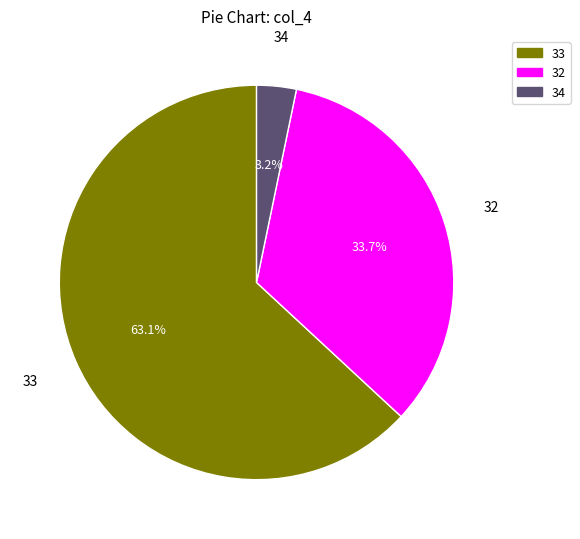

Is there a majority slice in this chart?

Yes